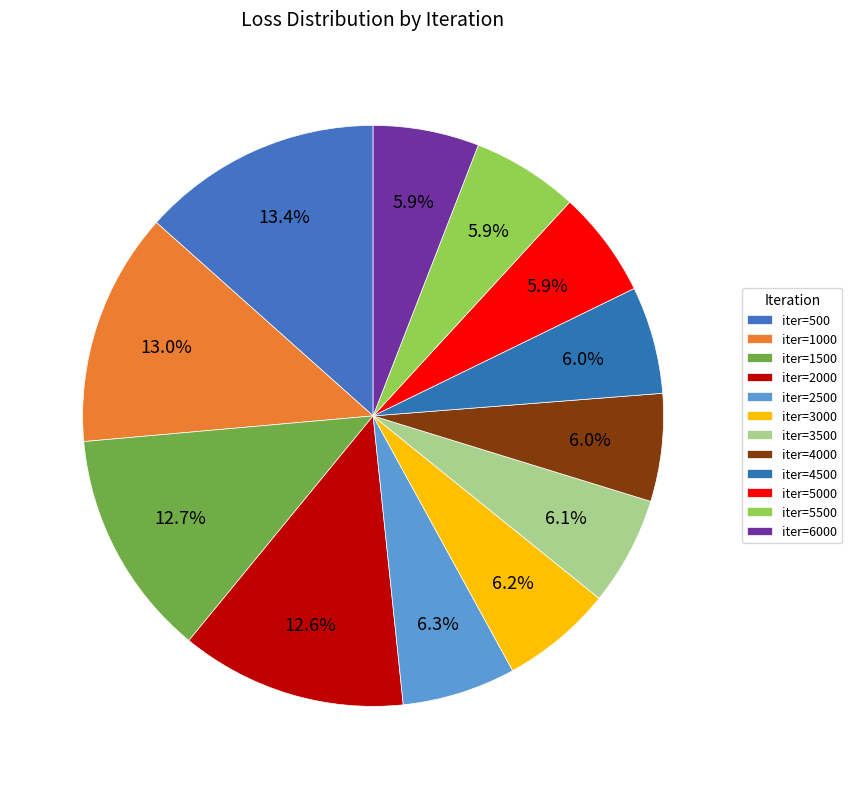

To the nearest percent, what percentage of the pie is iter=2000?

13%